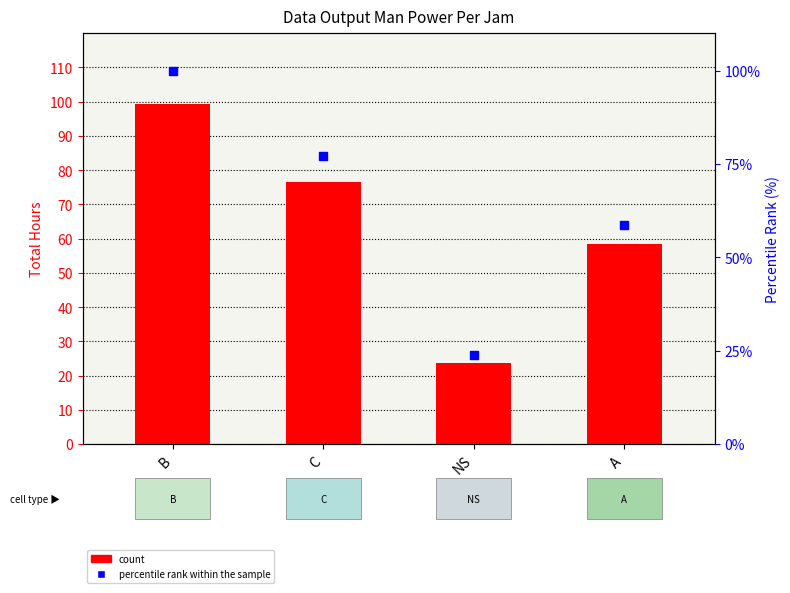

What are all the series names shown in the legend?

count, percentile rank within the sample